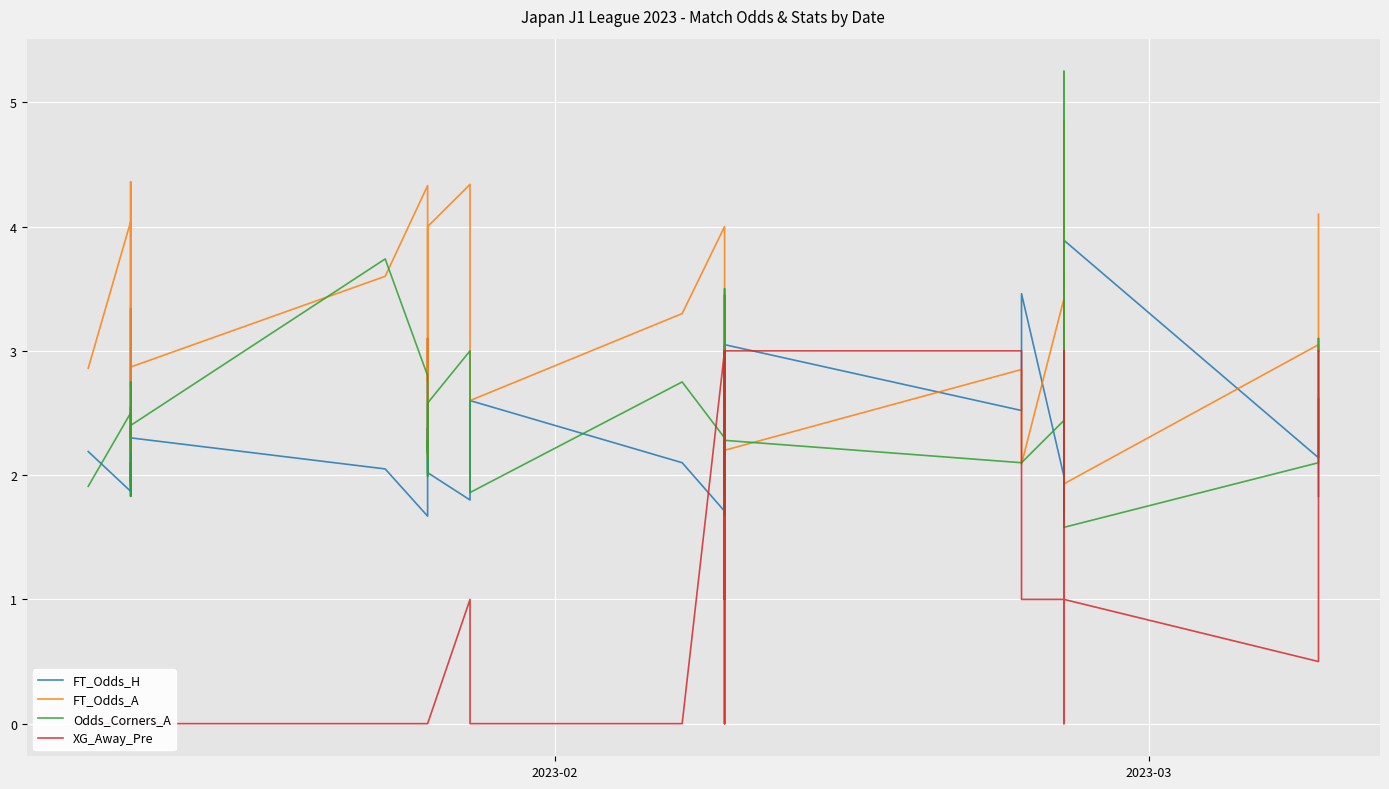

What is the difference between the maximum and second lowest values in the FT_Odds_H series?

2.2